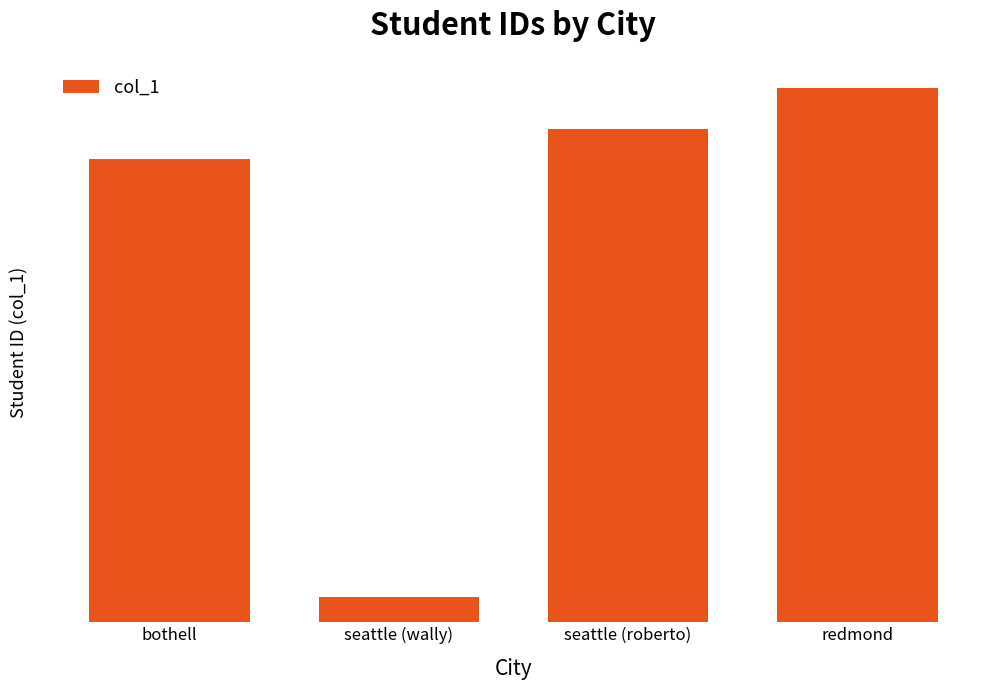

Which has a higher value, seattle (wally) or redmond?

redmond